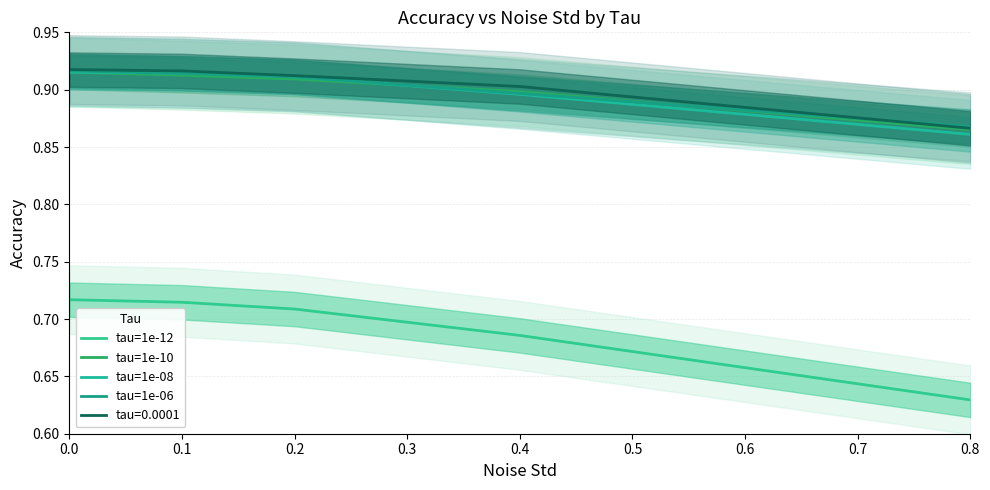

Count the tau=1e-10 values in the range 0 to 1.

5